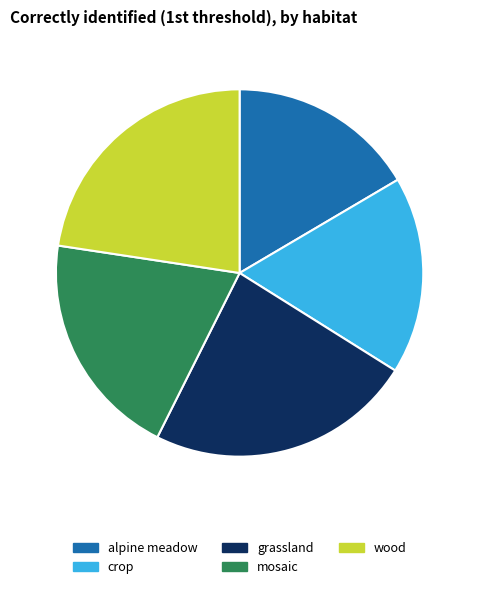

Is it true that crop is 17% of the pie?

True